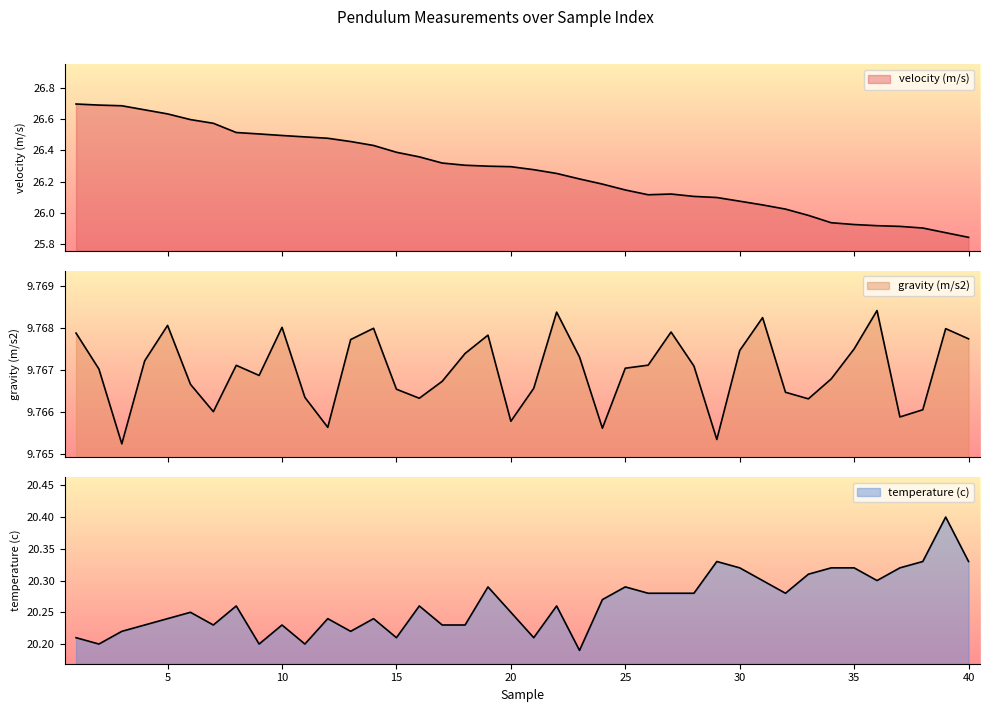

Which series changed the most between 5 and 19?

velocity (m/s)